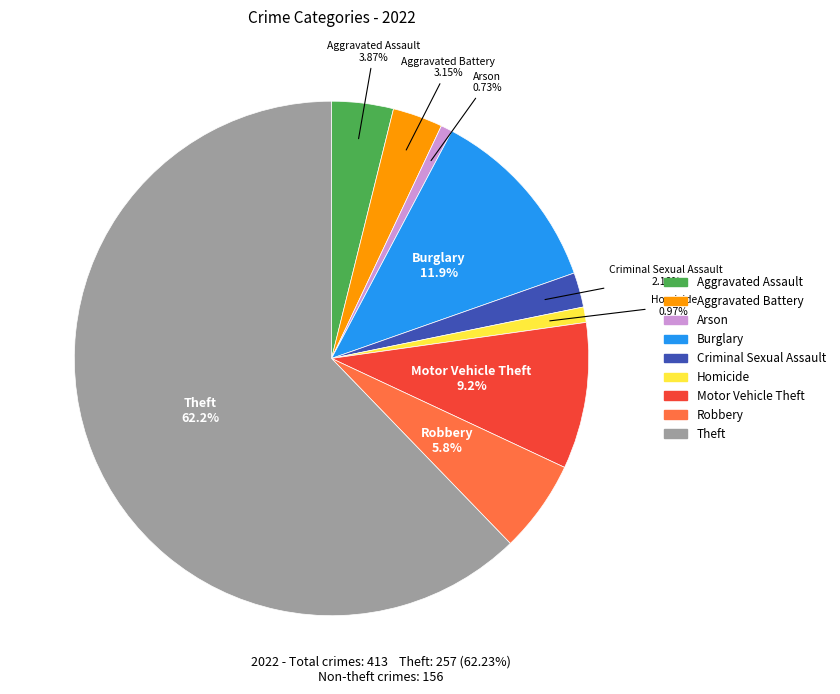

To the nearest percent, what is the difference between the largest and smallest slice percentages?

62%